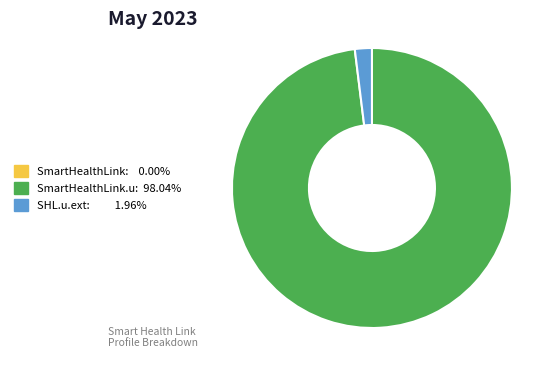

Is there a majority slice in this chart?

Yes